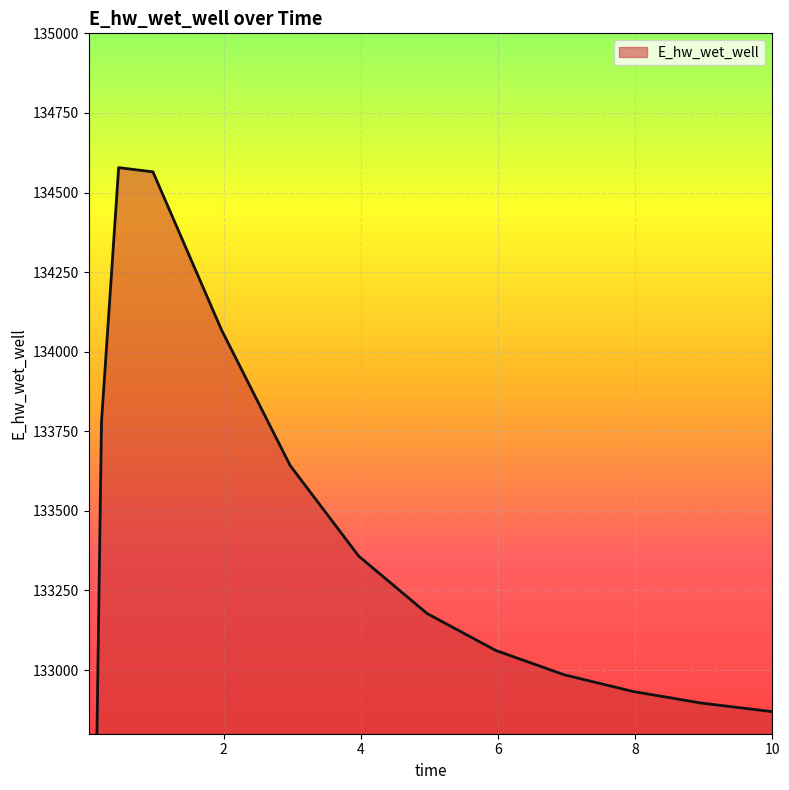

What is the maximum value shown in the chart?

134578.1